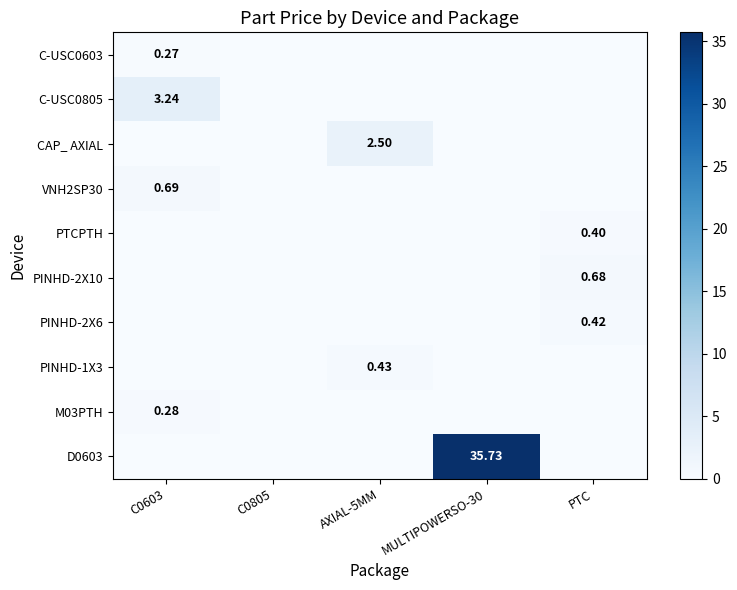

The value of PINHD-2X10 at AXIAL-5MM is 0.0. True or false?

True